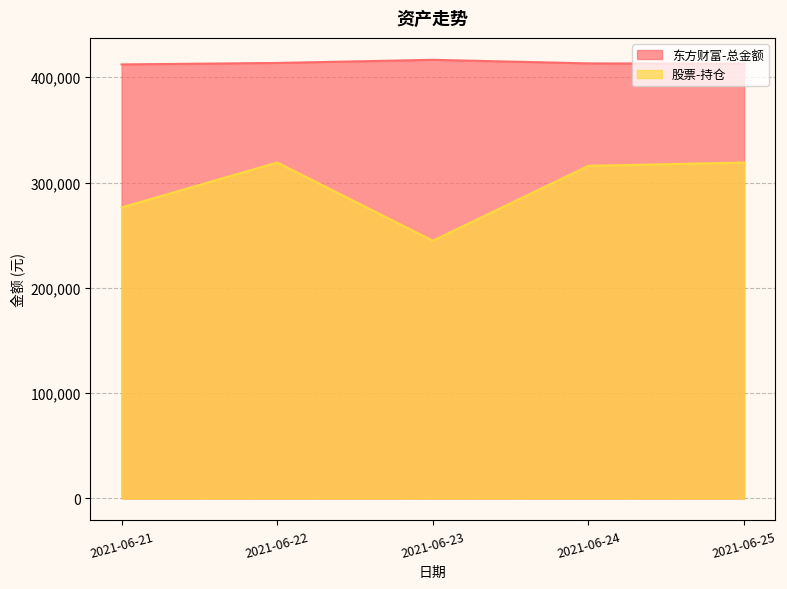

True or false: 股票-持仓 has more than 1 interior local peaks.

False